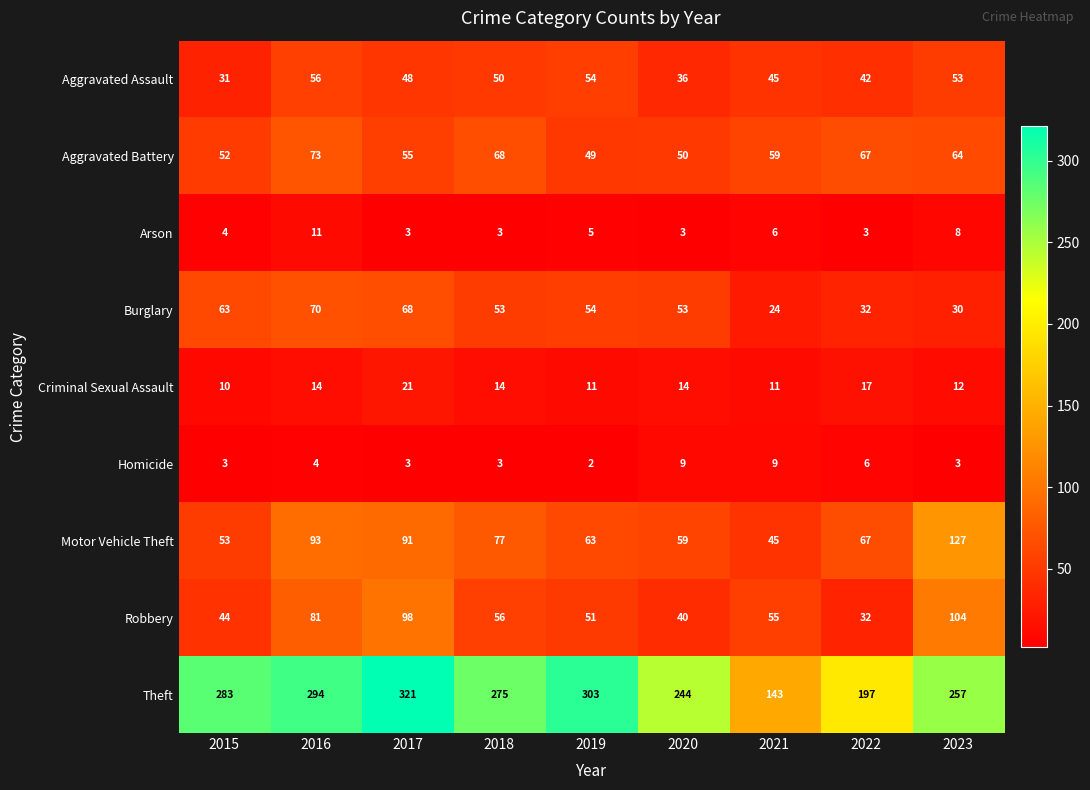

The value of Motor Vehicle Theft at 2017 is 91. True or false?

True